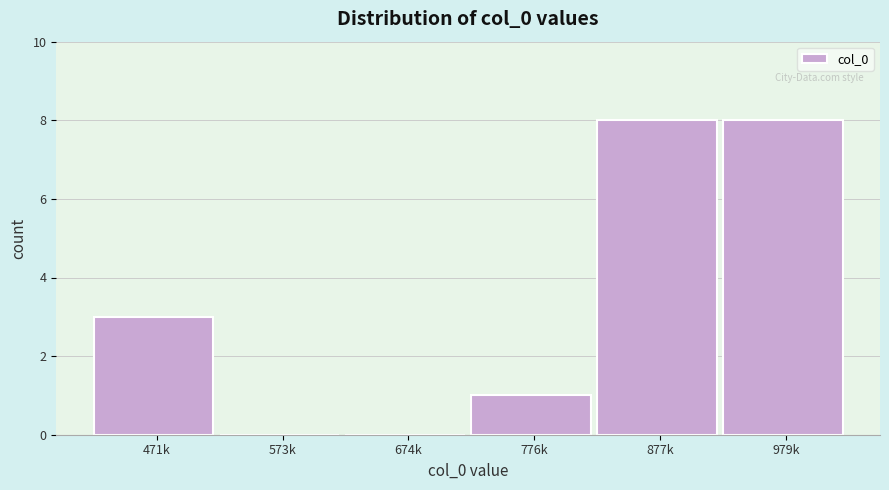

Reading right to left, what are all the values shown in this chart?

979k=8	877k=8	776k=1	674k=0	573k=0	471k=3